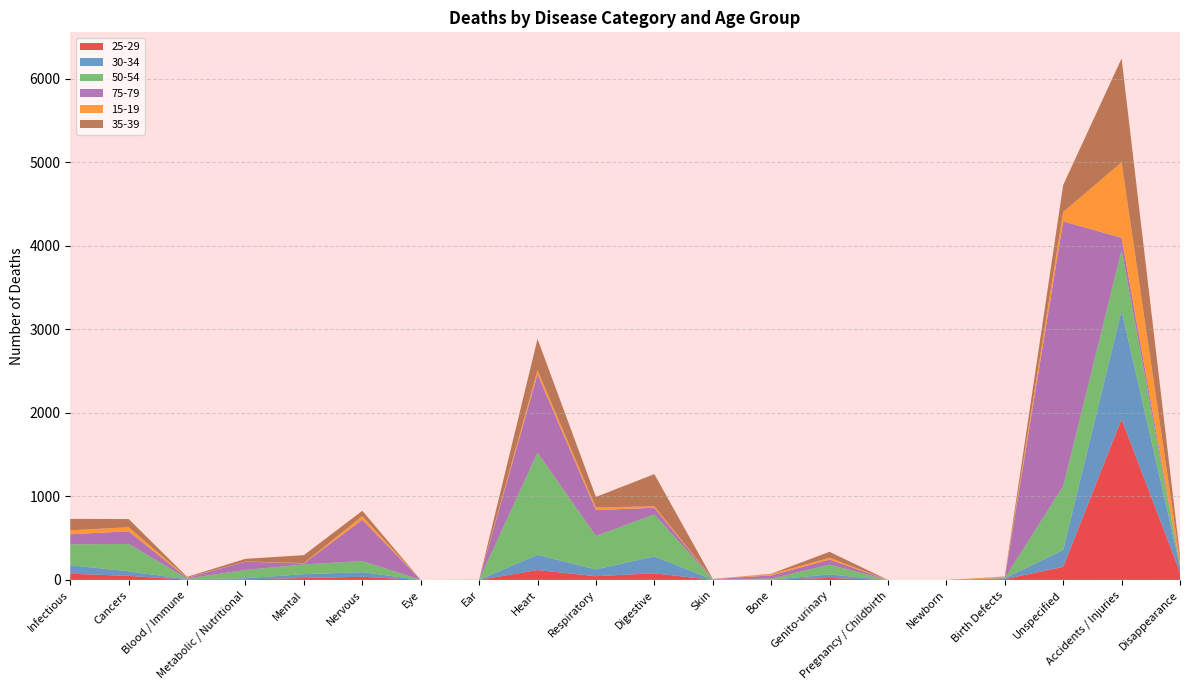

Reading left to right, transcribe all the data shown in this chart.

25-29: 75	49	3	8	23	38	0	1	118	45	80	0	2	24	0	0	10	156	1925	91
30-34: 101	54	5	13	46	55	0	0	182	81	203	3	2	41	0	0	10	202	1299	76
50-54: 250	328	9	99	116	134	0	0	1224	400	502	5	11	118	0	0	2	764	724	12
75-79: 121	151	8	99	13	494	0	0	938	311	79	3	39	61	0	0	1	3171	149	0
15-19: 47	49	3	2	4	43	0	0	48	31	18	1	15	22	0	0	15	112	902	53
35-39: 137	98	9	32	95	64	0	0	376	126	385	0	5	71	0	0	3	324	1245	57